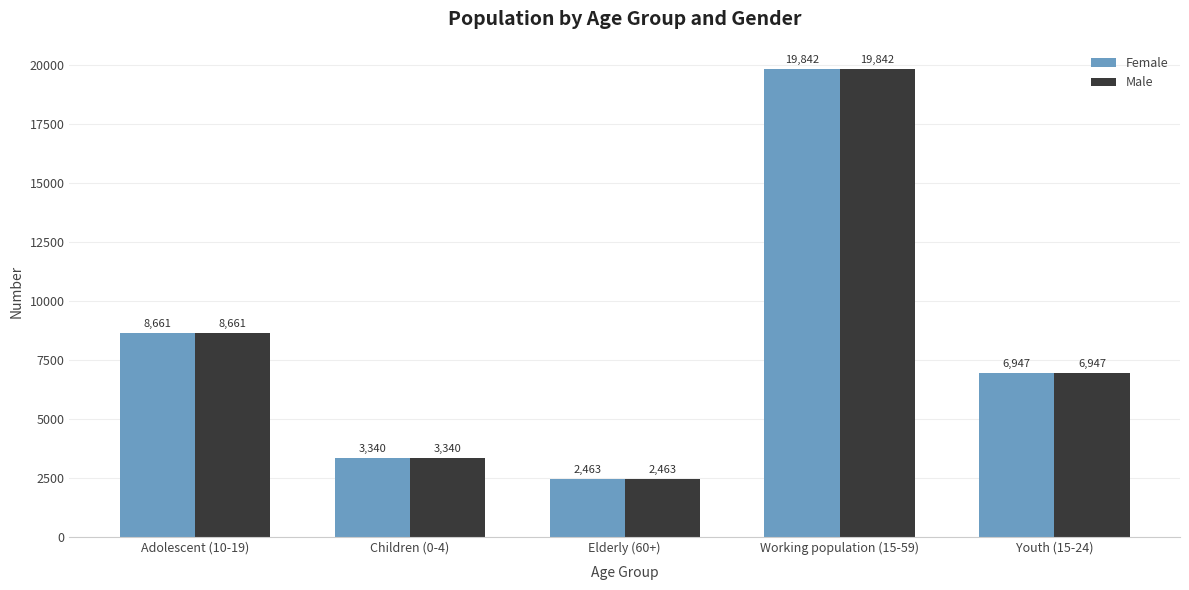

What is the difference between the maximum and second lowest values in the Female series?

16502